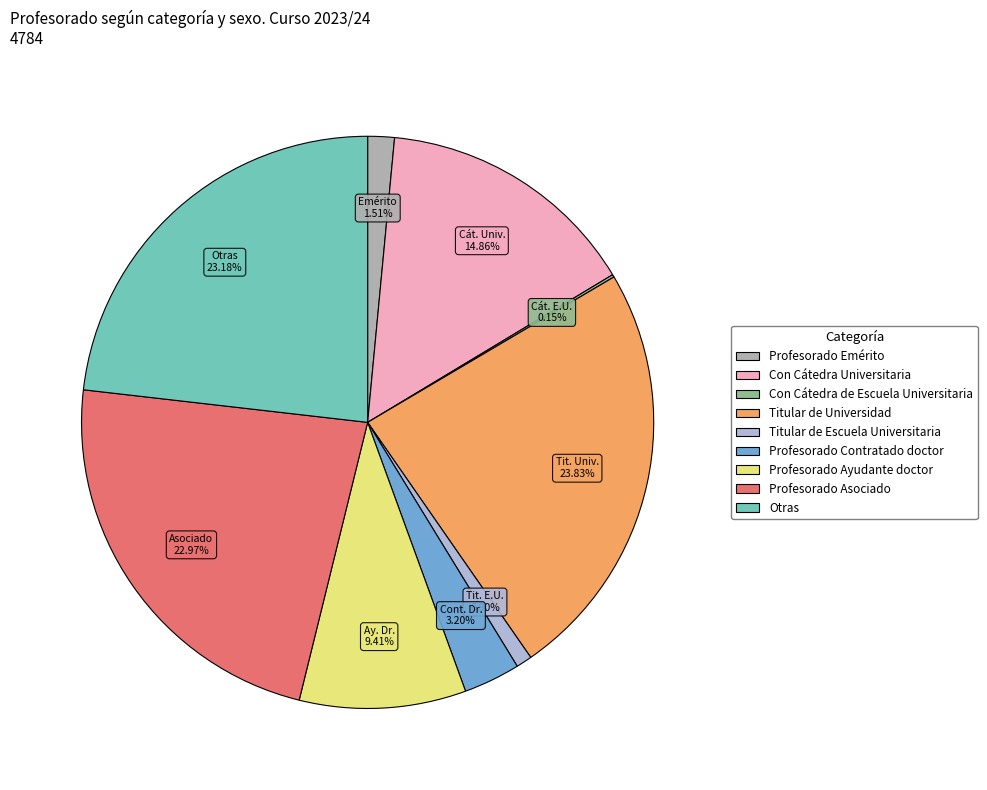

Which category has the biggest portion of the pie?

Titular de Universidad